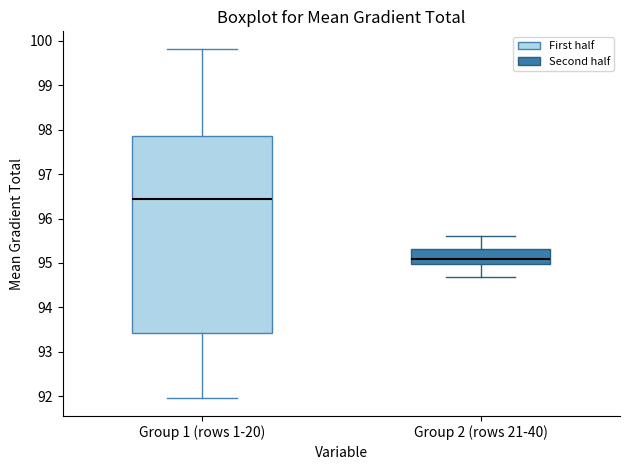

Reading left to right, transcribe this box plot: for each box, give where its median line is, the range the box spans, and where its two whiskers end, as read against the y-axis. The values are not printed on the chart, so give them approximately, as read against the axis.

Group 1 (rows 1-20): median 96.4, box 93.4 to 97.9, whiskers 92.0 to 99.8
Group 2 (rows 21-40): median 95.1, box 95.0 to 95.3, whiskers 94.7 to 95.6